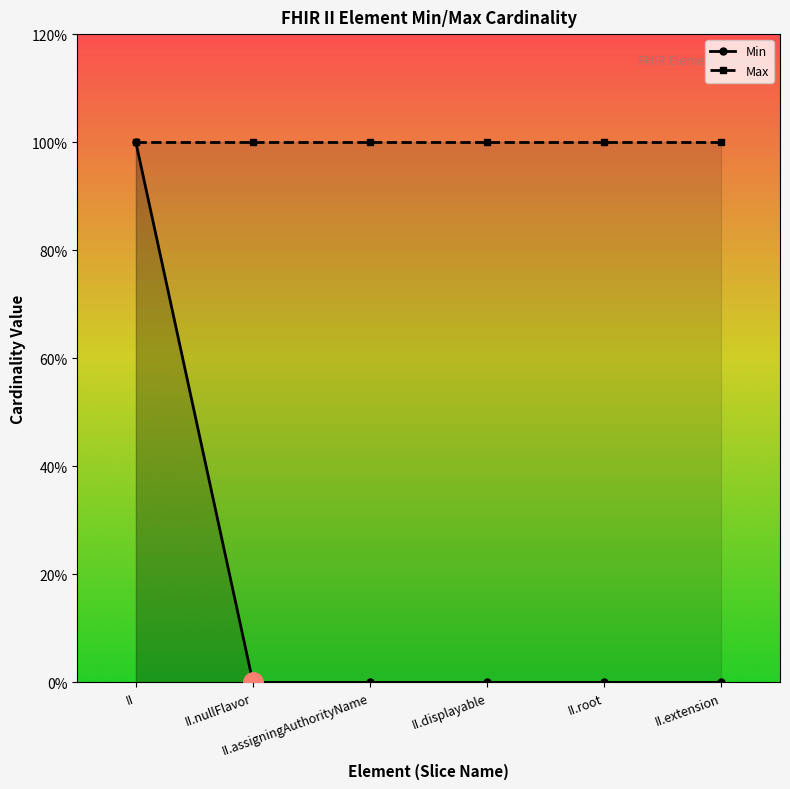

How many positive values are there?

1